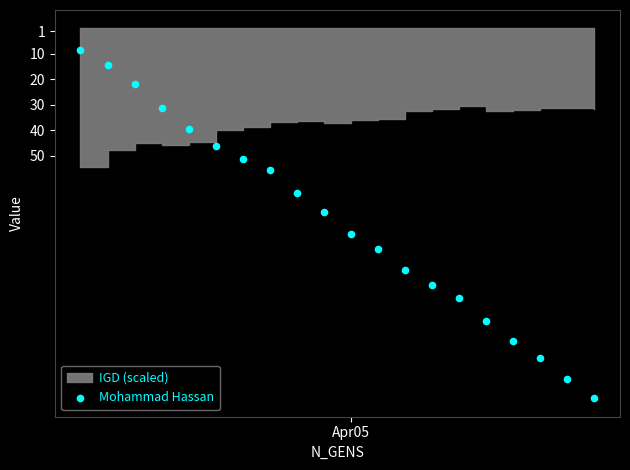

What is the range of X values (max minus min)?

190.0